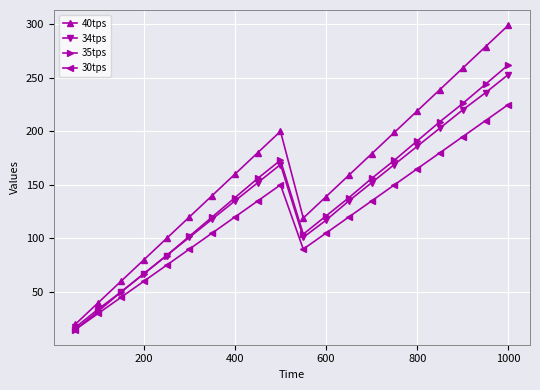

Which series has the largest total across all categories?

40tps